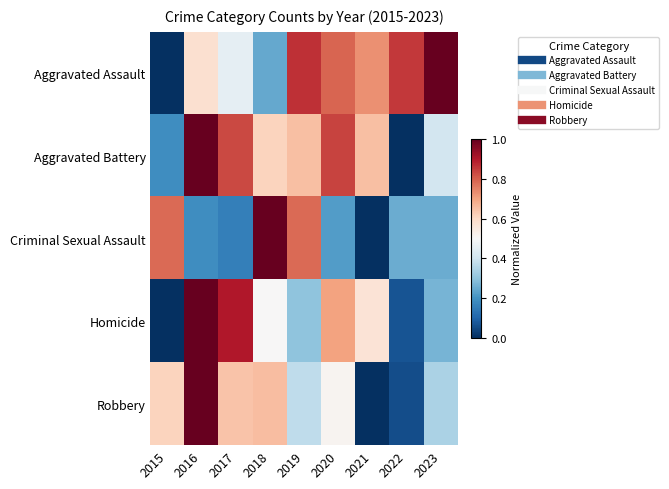

What is the difference between the highest and lowest values at 2021?

0.7